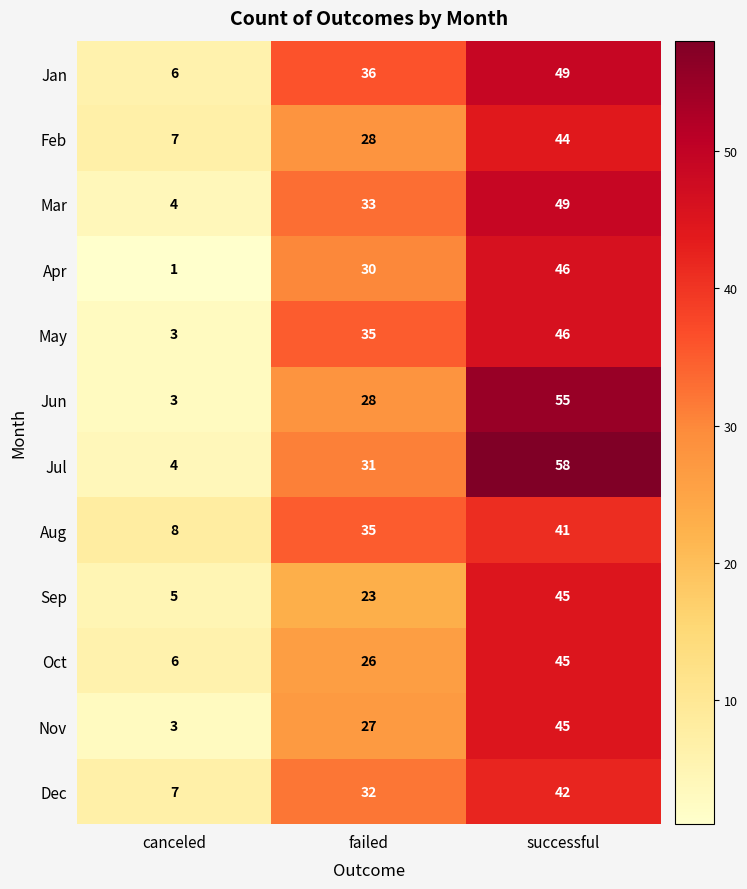

Is it true that Nov equals 45 at successful?

True